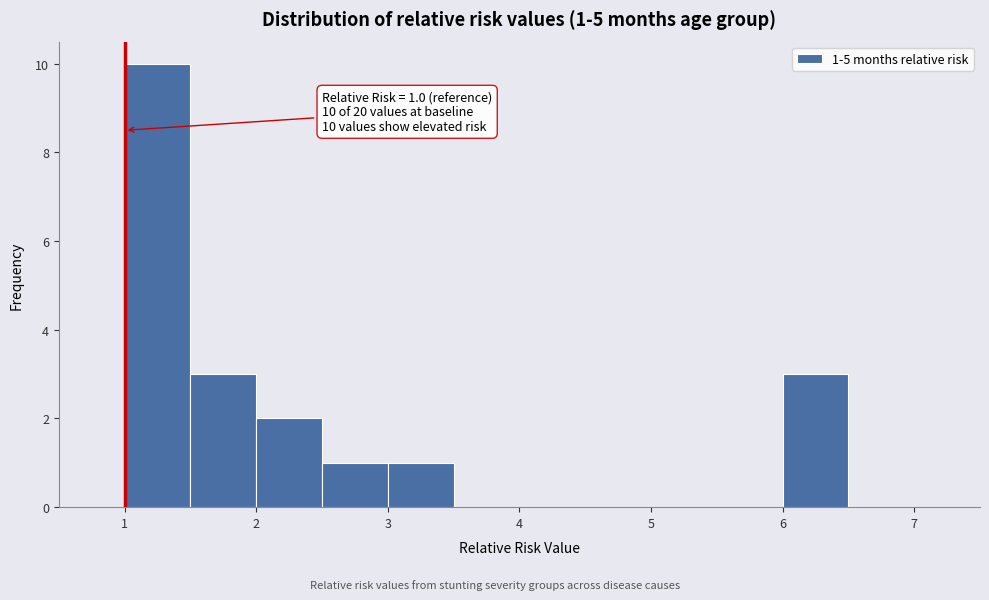

Over which range of the x-axis is the bar tallest?

1.0 to 1.5